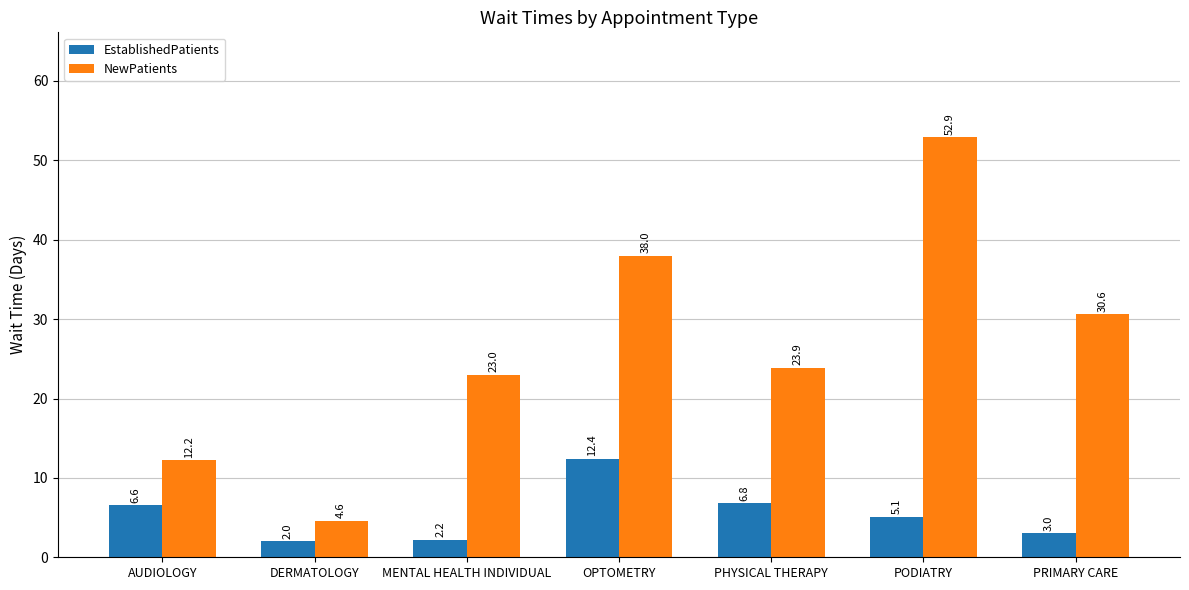

What is the label of the 4th bar from the right?

OPTOMETRY